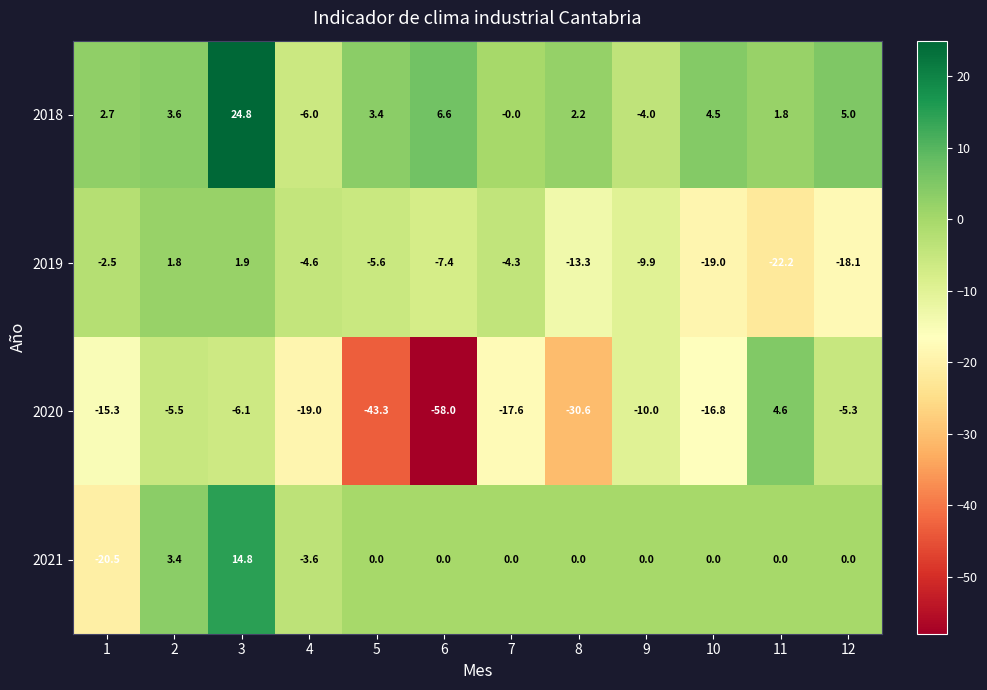

At which label is 2018 closest to 9?

6